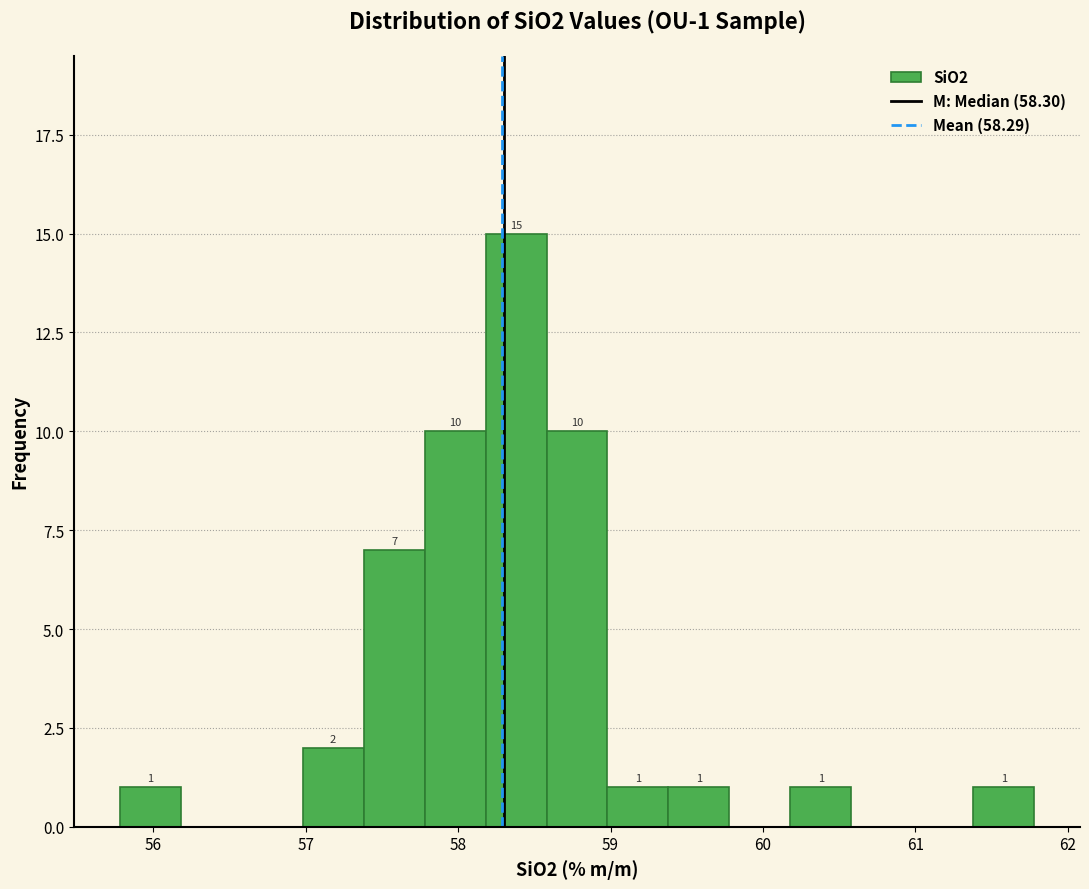

Over which range of the x-axis is the bar tallest?

58.18 to 58.58